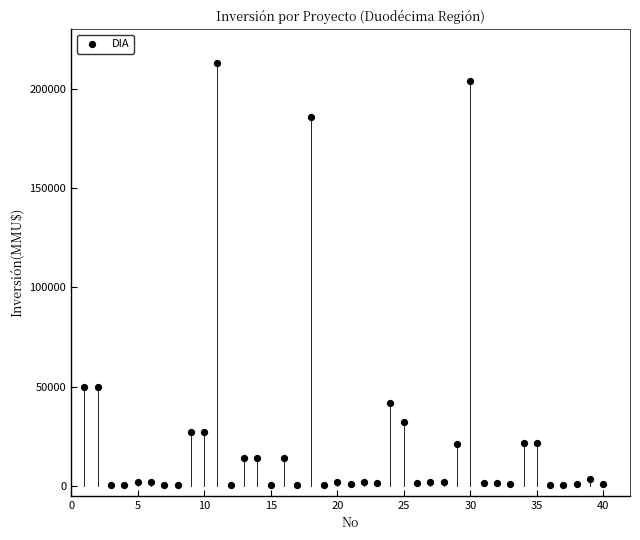

What is the range of Y values (max minus min)?

212800